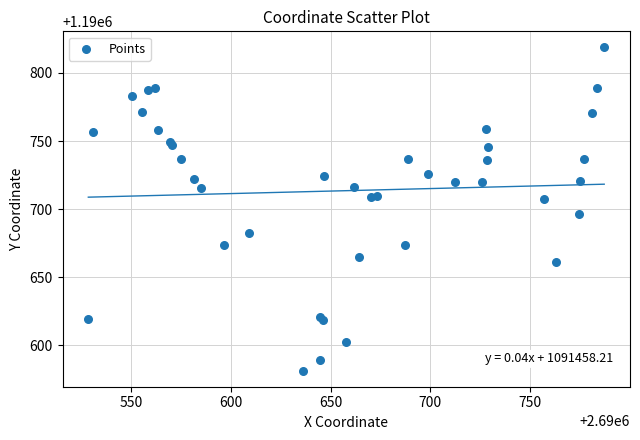

What Y value in the scatter plot is closest to 1190700?

1190696.1